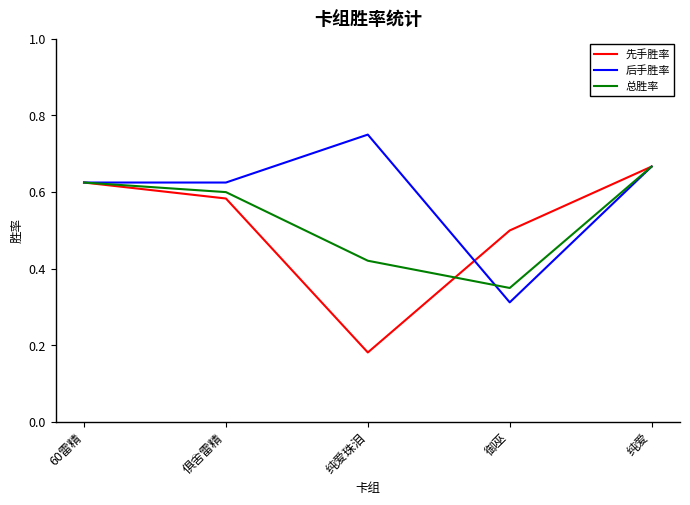

Rank the categories by 总胜率 value from lowest to highest.

御巫, 纯爱珠泪, 俱舍雷精, 60雷精, 纯爱